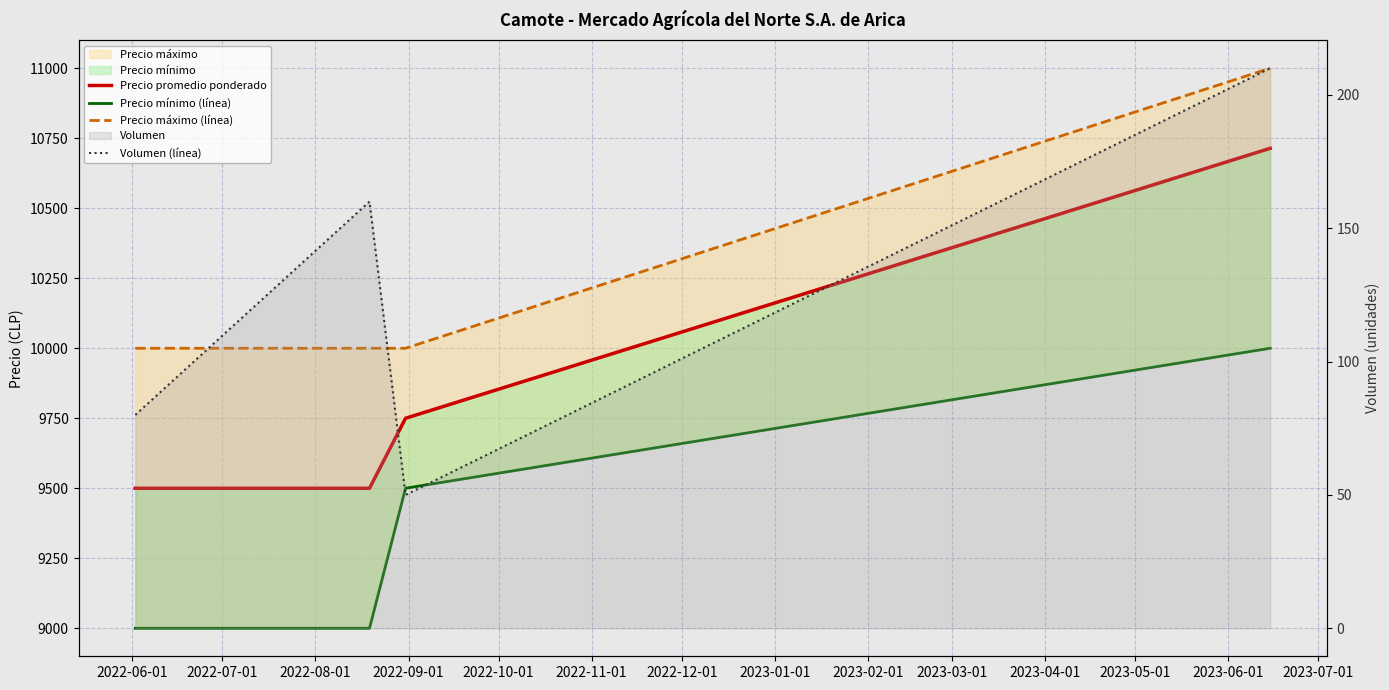

Is the value of Precio mínimo (línea) at 2022-07-01 greater than the value of Volumen (línea) at 2022-06-01?

Yes